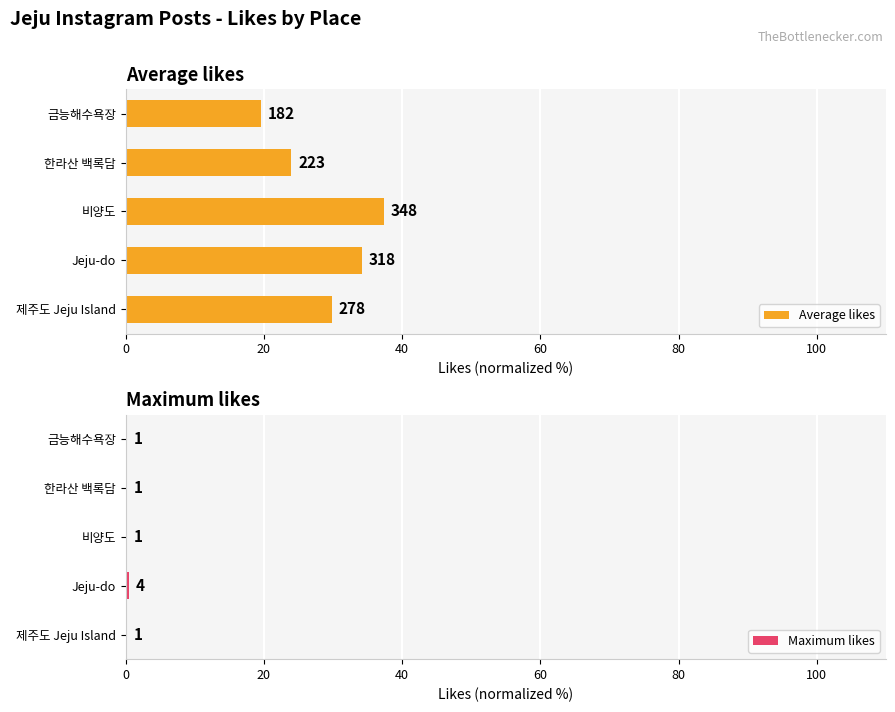

Which series has the largest total across all categories?

Average likes